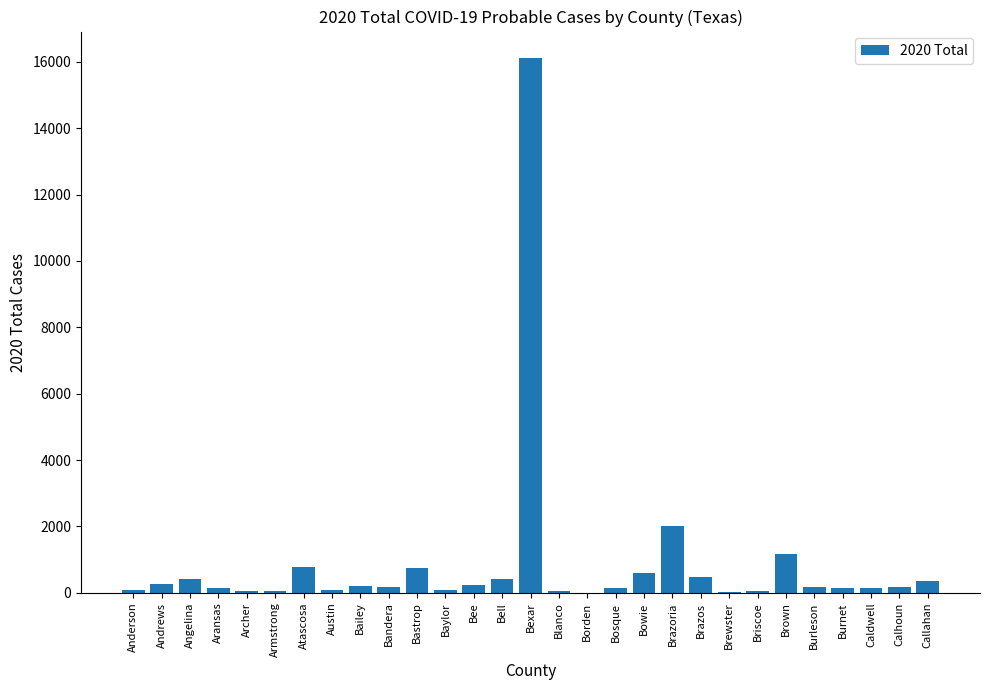

What is the maximum value shown in the chart?

16105